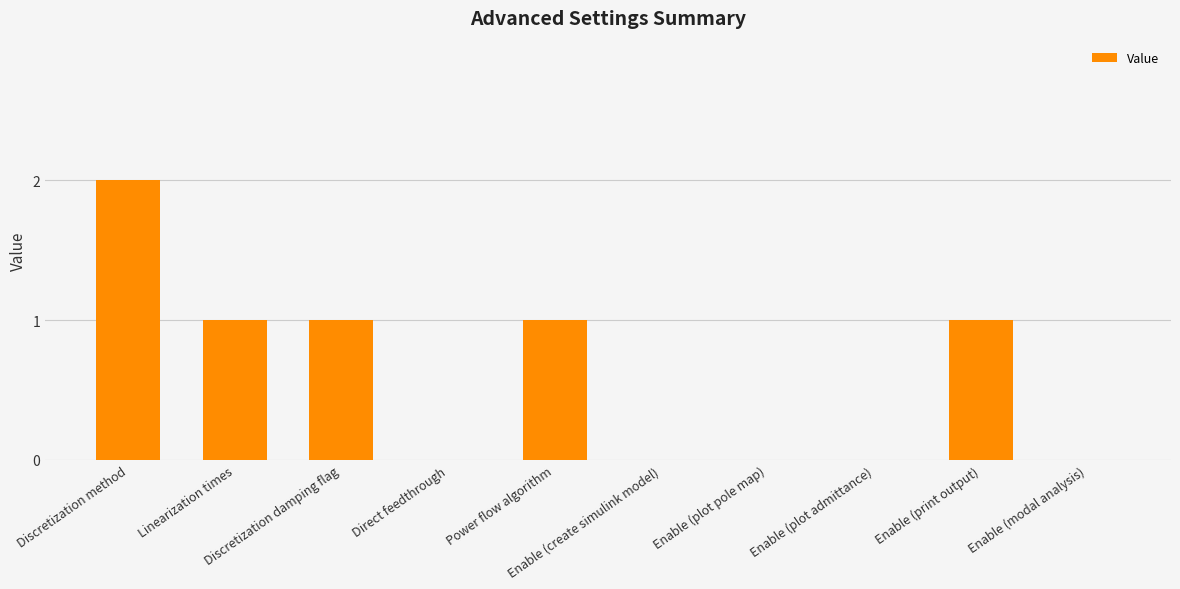

Reading right to left, what are all the values shown in this chart?

Enable (modal analysis)=0	Enable (print output)=1	Enable (plot admittance)=0	Enable (plot pole map)=0	Enable (create simulink model)=0	Power flow algorithm=1	Direct feedthrough=0	Discretization damping flag=1	Linearization times=1	Discretization method=2